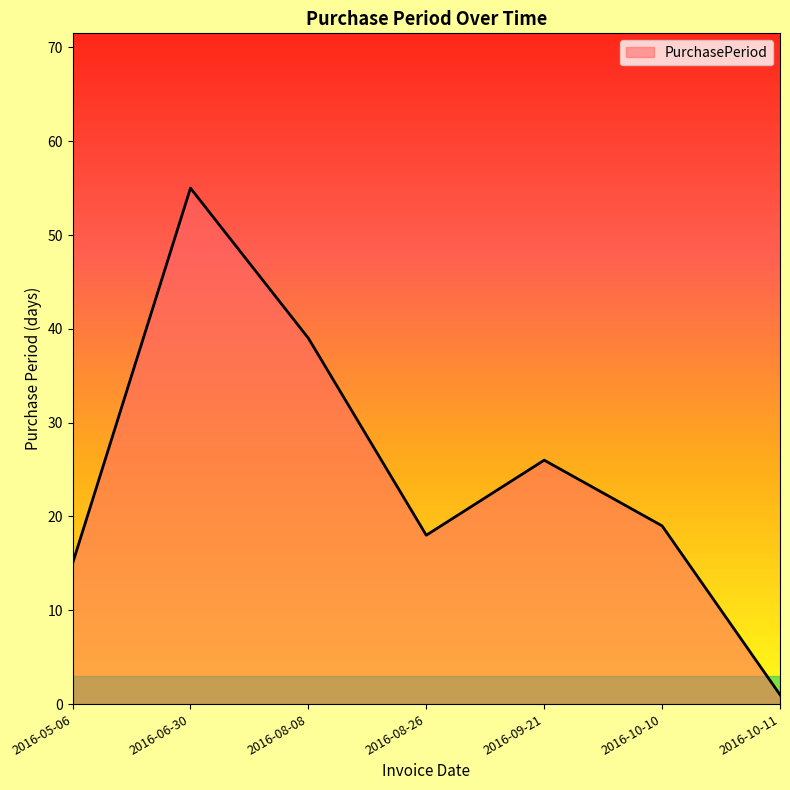

How many values are below 19?

3